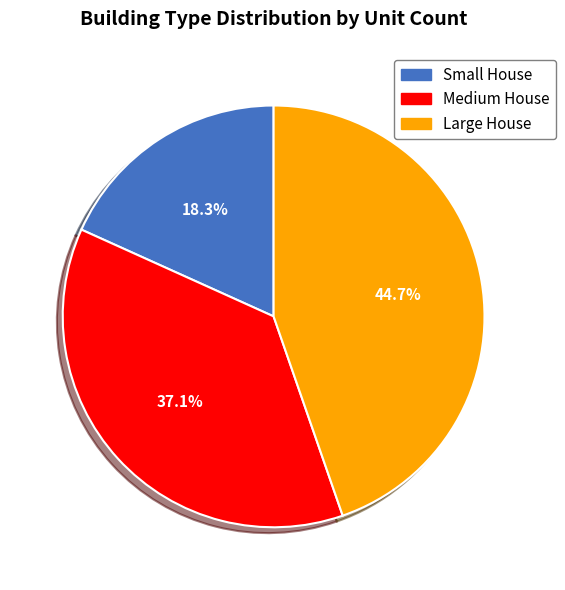

Count the number of slices in the pie.

3